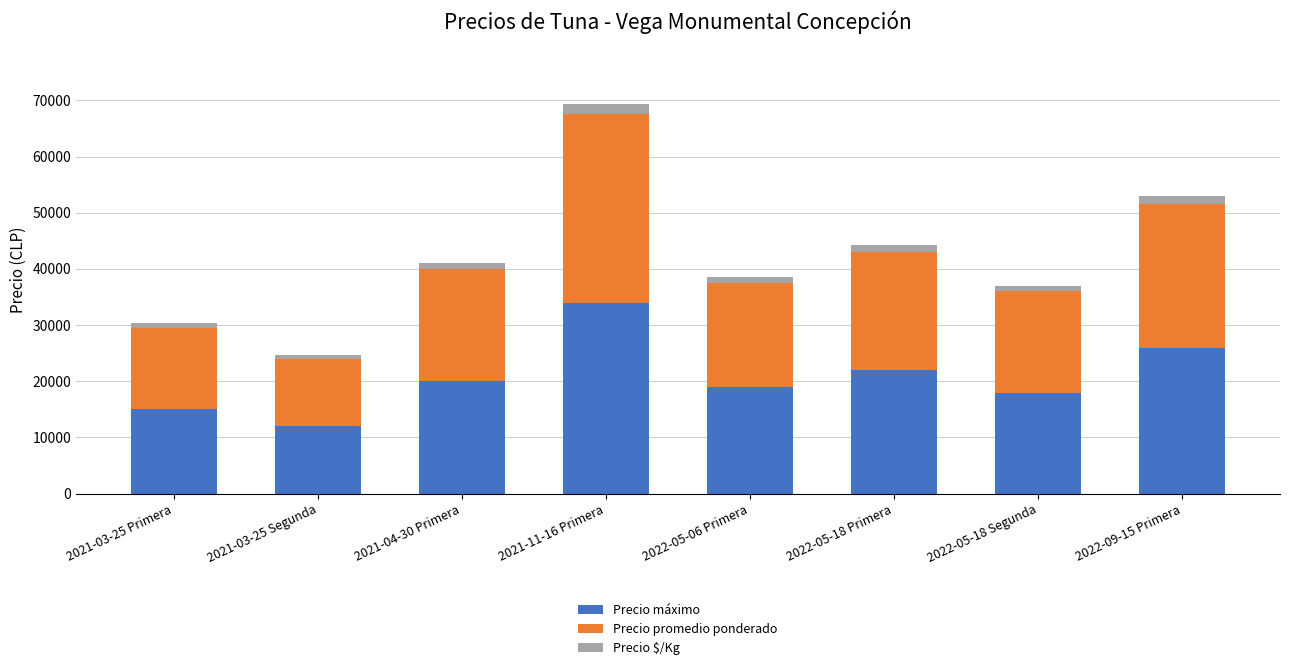

At which label does Precio máximo reach its peak?

2021-11-16 Primera